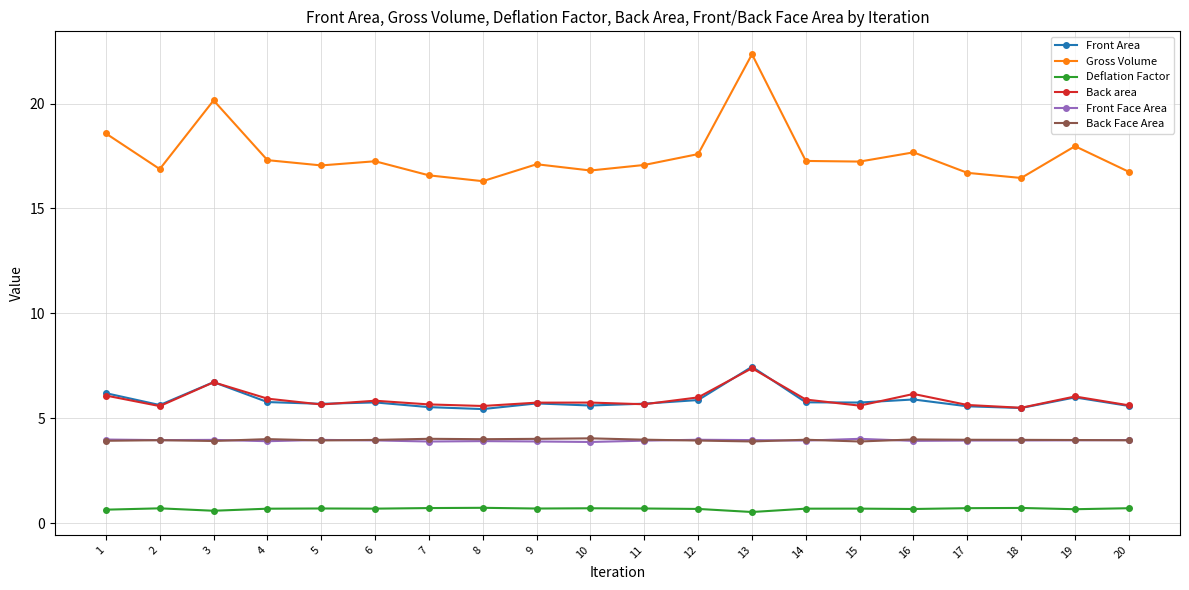

How many data points does each series have?

20